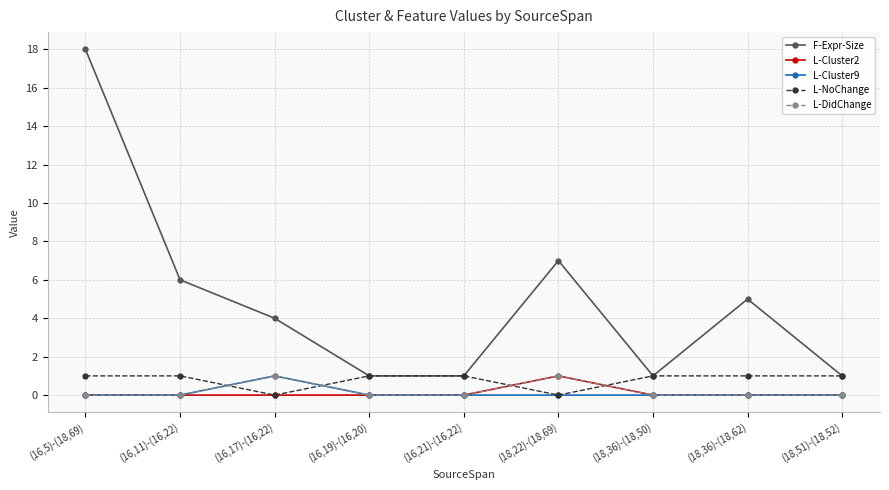

Which series has the largest total across all categories?

F-Expr-Size